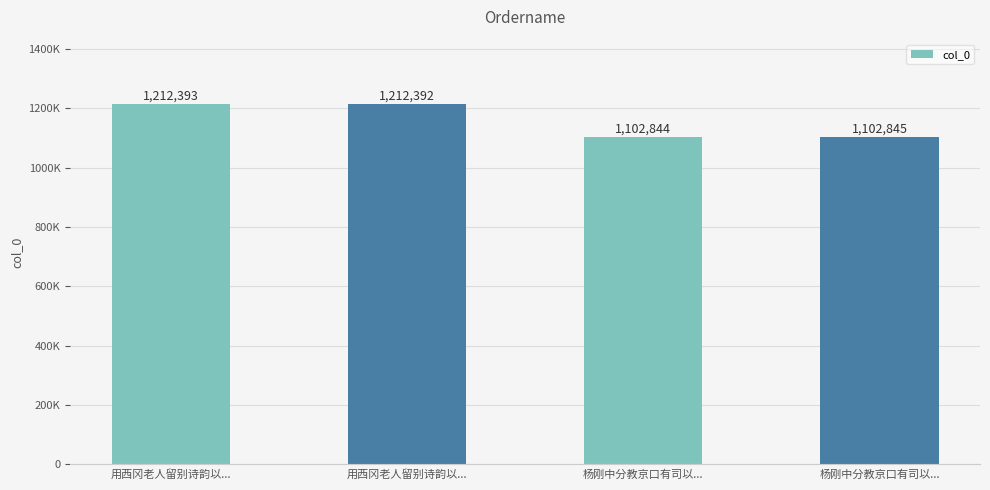

What is the difference between the second highest and minimum values?

109548